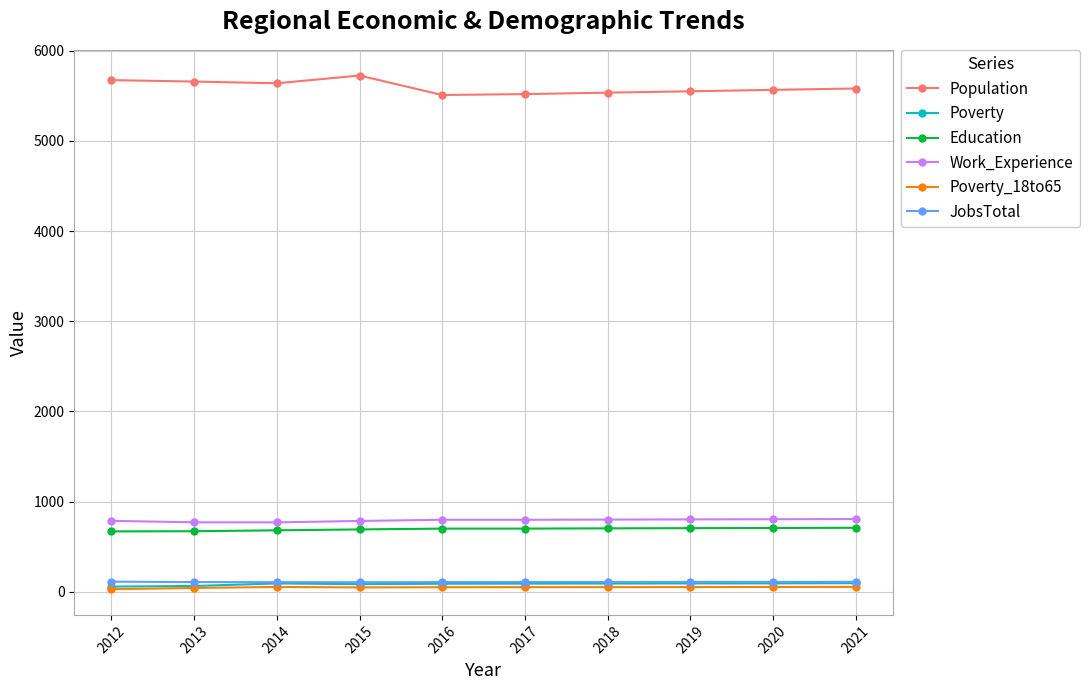

The value of Population at 2019 is 5550. True or false?

True